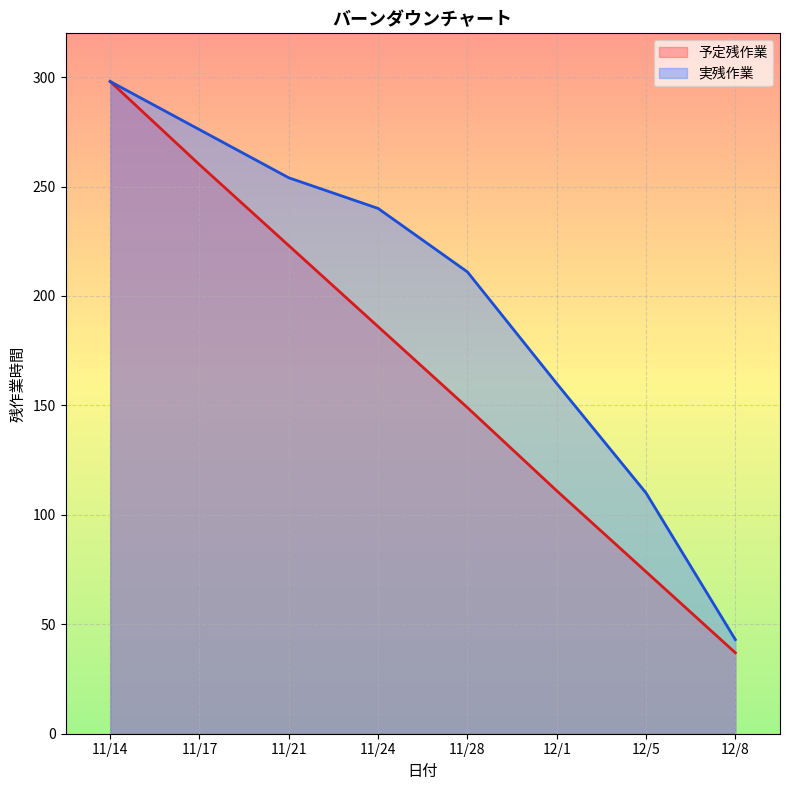

What is the label of the 4th point from the left?

11/24